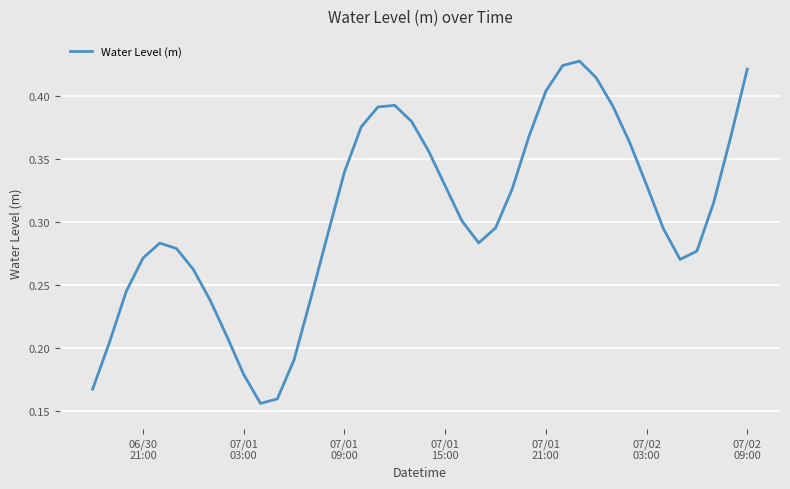

Is this an area chart (filled region under the line)?

No